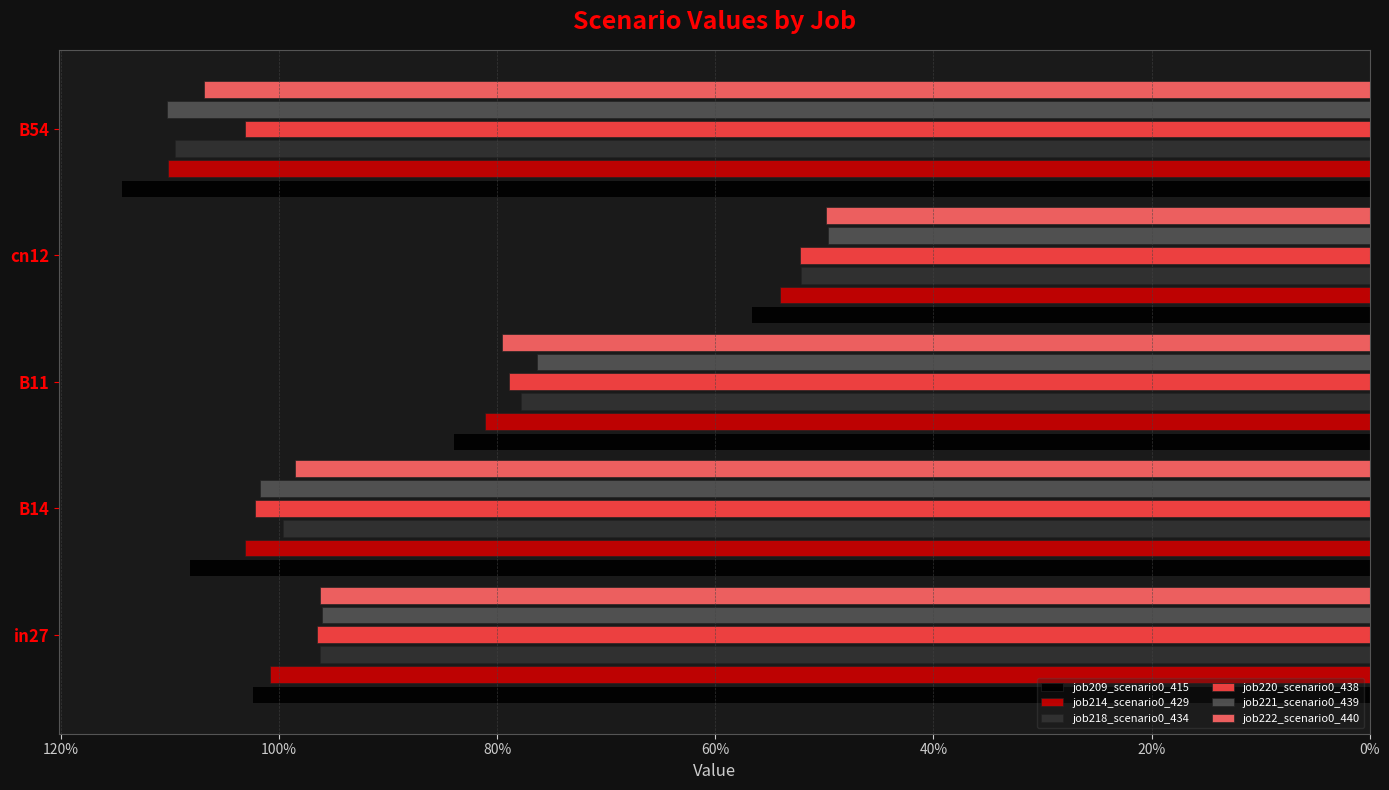

What are all the series names shown in the legend?

job209_scenario0_415, job214_scenario0_429, job218_scenario0_434, job220_scenario0_438, job221_scenario0_439, job222_scenario0_440